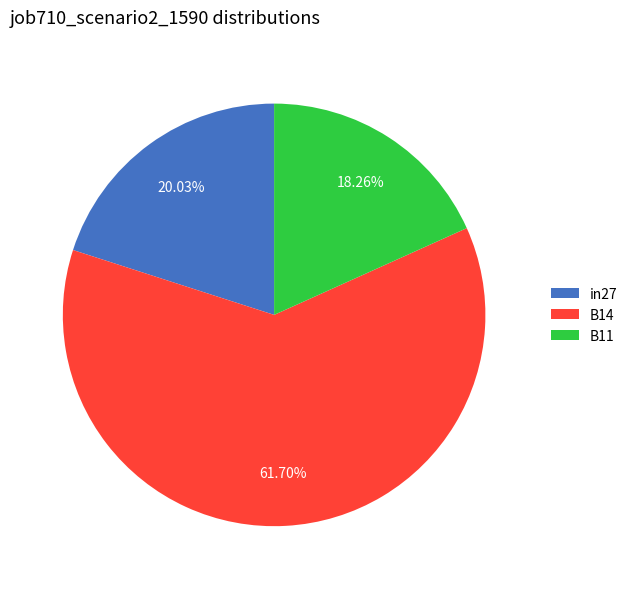

Do in27 and B14 together represent more than half of the pie?

Yes